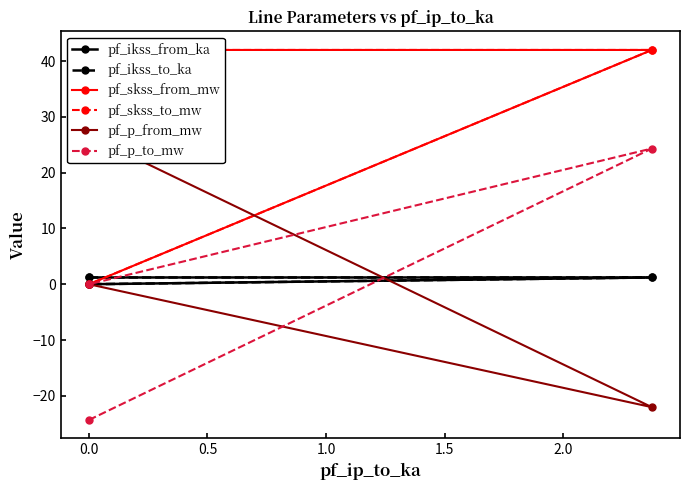

What is the difference between the second highest and minimum values in the pf_skss_to_mw series?

42.0